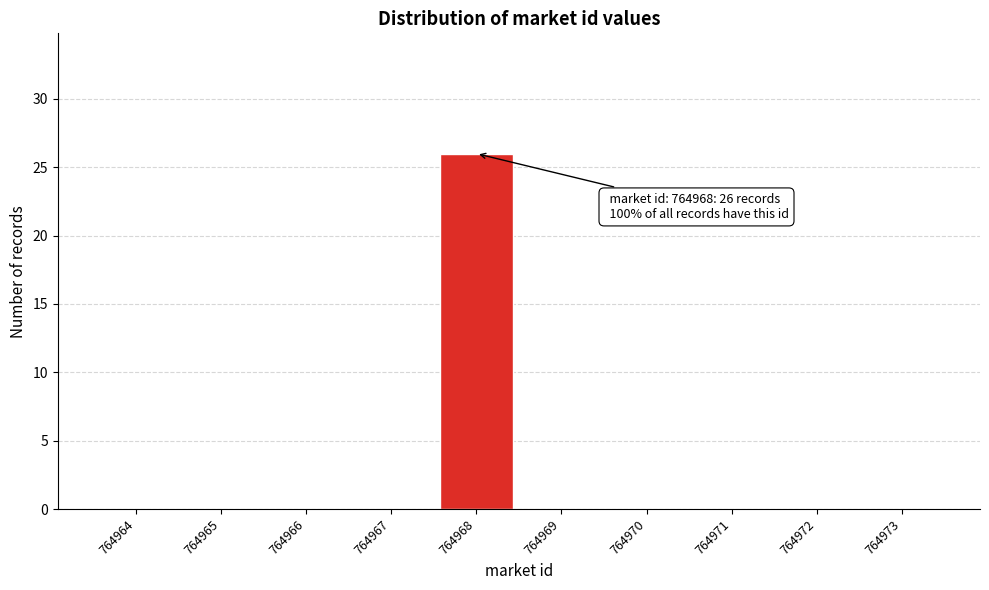

Reading left to right, what are all the values shown in this chart?

764964=0	764965=0	764966=0	764967=0	764968=26	764969=0	764970=0	764971=0	764972=0	764973=0